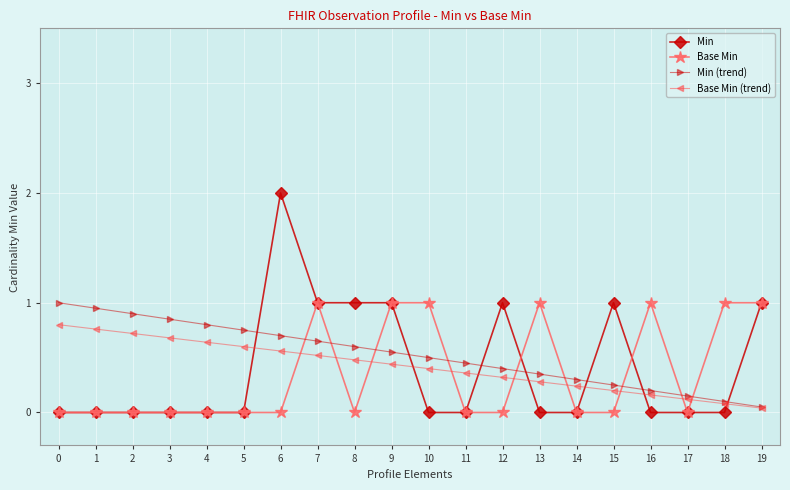

True or false: Base Min has a value of 0.4 at 4.

False